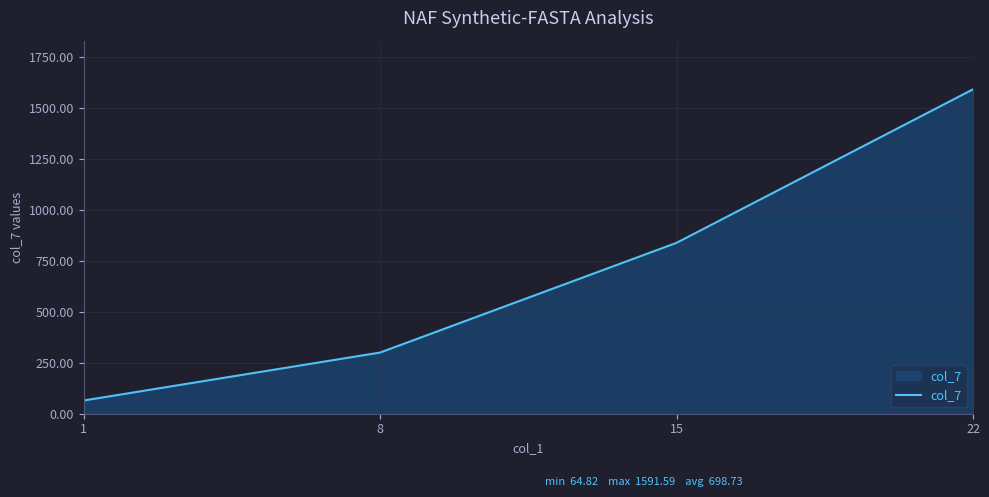

What is the difference between the values at 15 and 8?

538.3